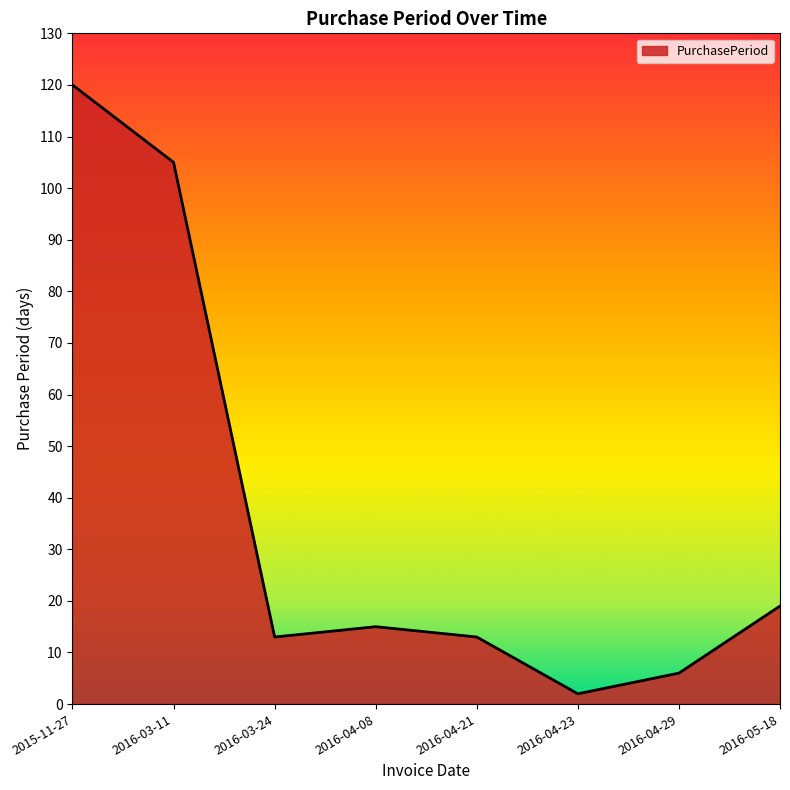

What is the change in value from 2016-03-24 to 2016-04-29?

-7